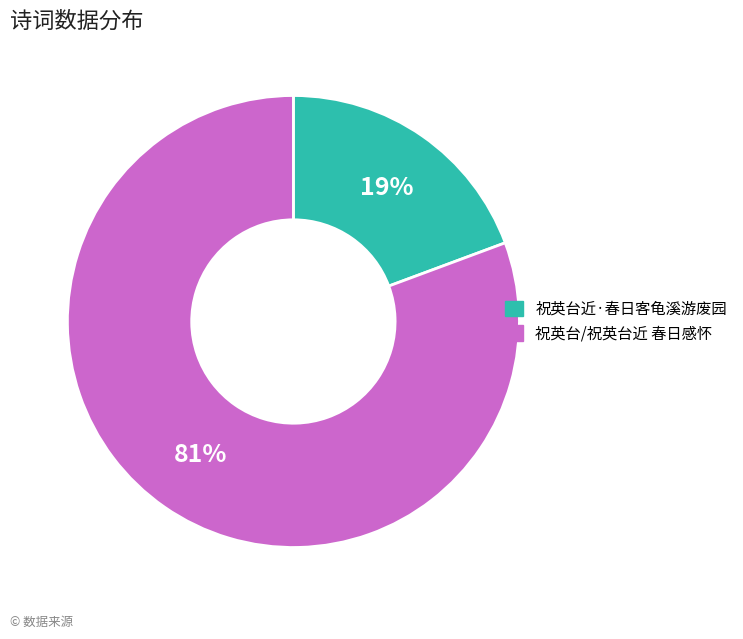

Between 祝英台近·春日客龟溪游废园 and 祝英台/祝英台近 春日感怀, which is larger?

祝英台/祝英台近 春日感怀